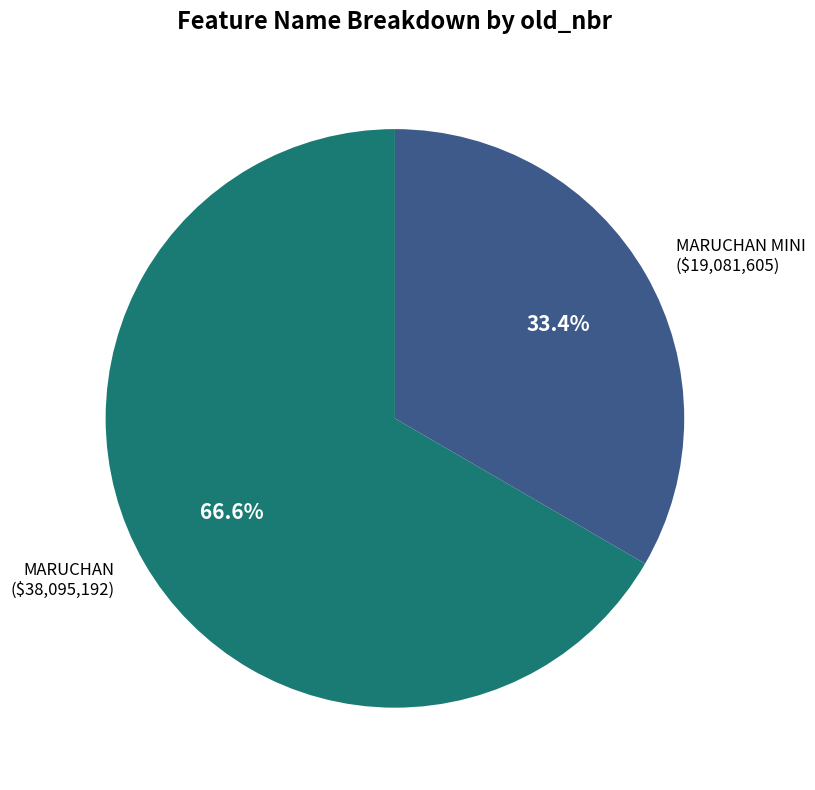

Is there a majority slice in this chart?

Yes